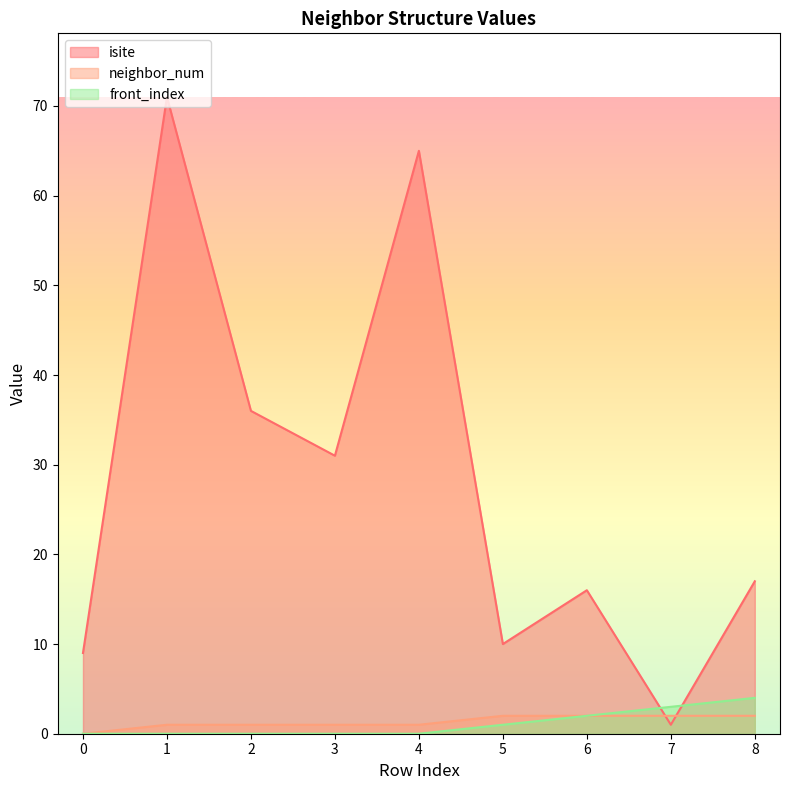

Read the neighbor_num value at 3.

1